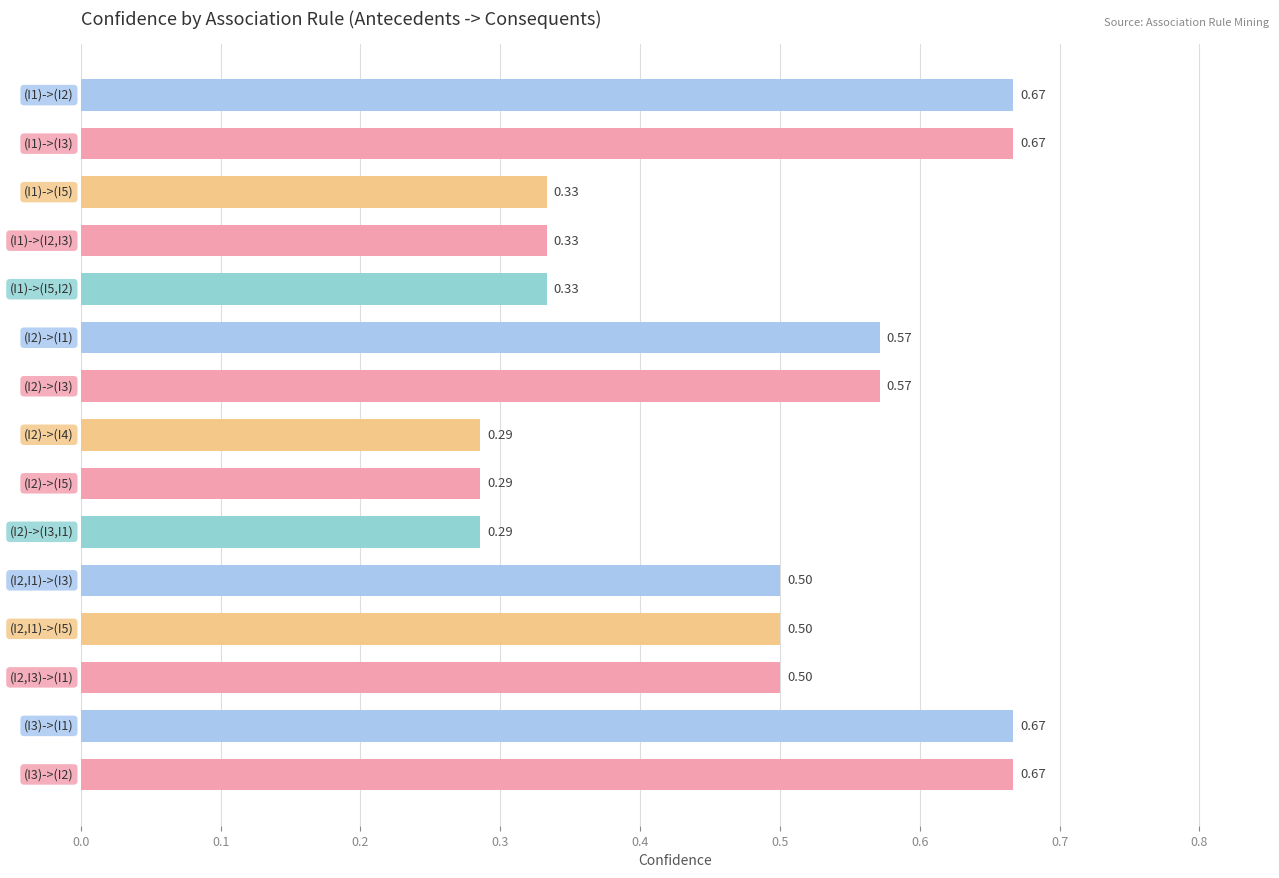

What is the average value?

0.5